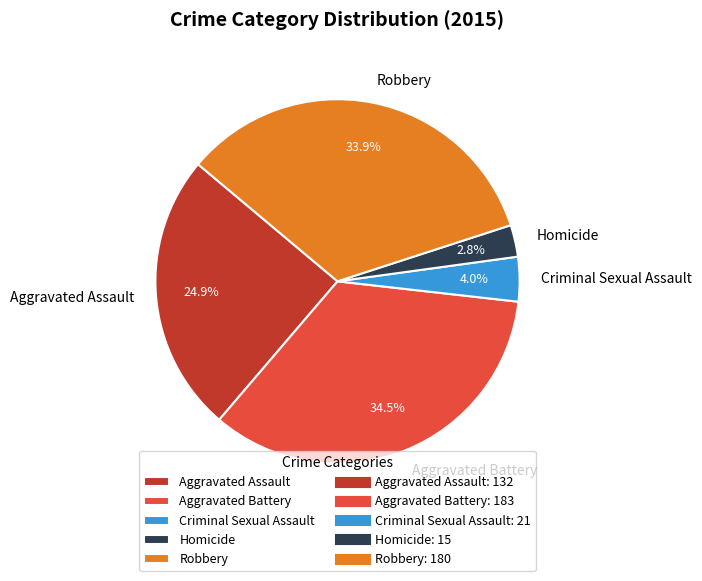

Between Homicide and Aggravated Assault, which is larger?

Aggravated Assault